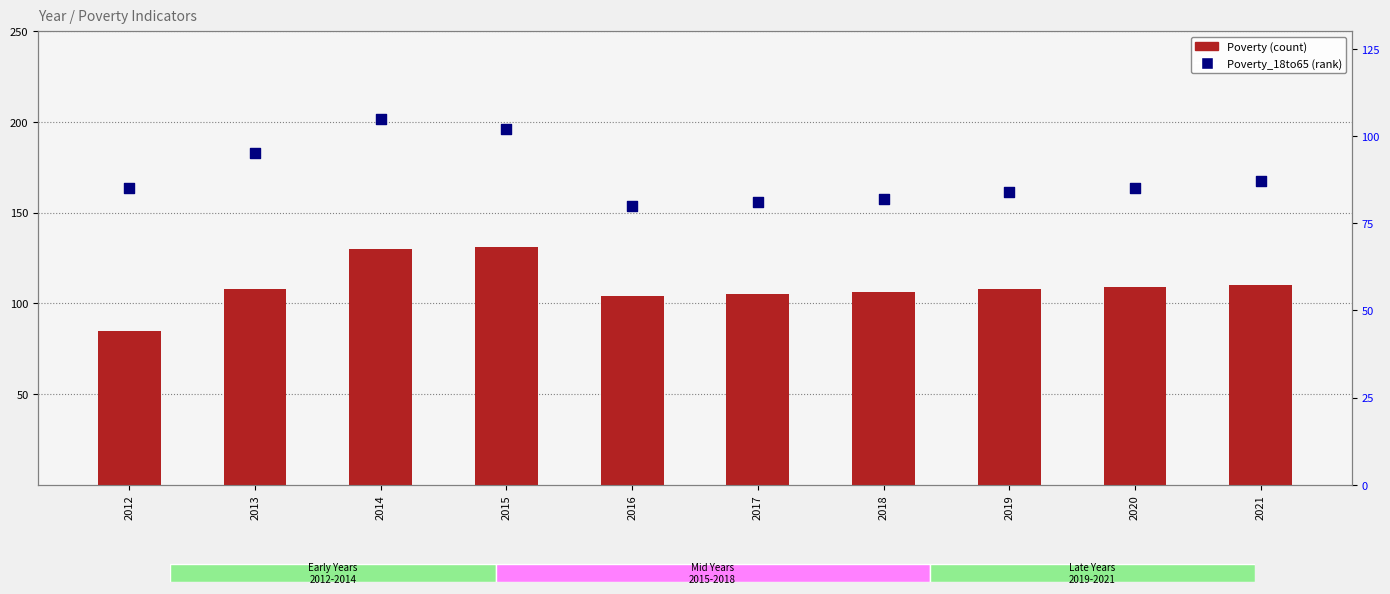

At which category is the sum across all series the highest?

2014